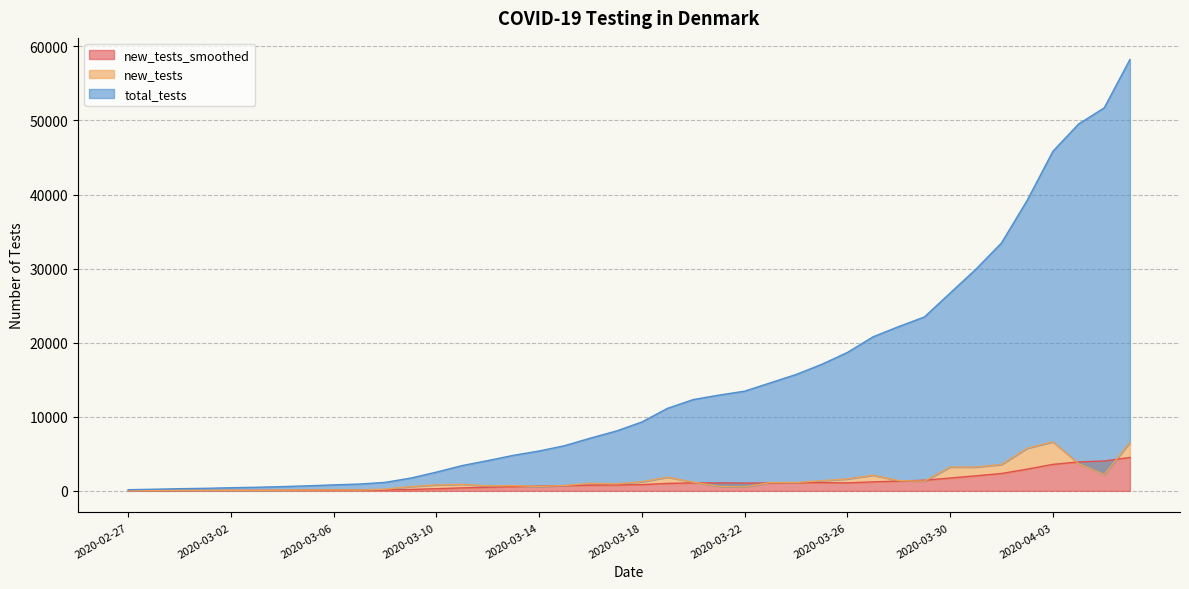

Reading left to right, transcribe all the data shown in this chart.

new_tests_smoothed: 2020-02-27=21	2020-02-28=30	2020-02-29=41	2020-03-01=47	2020-03-02=58	2020-03-03=67	2020-03-04=75	2020-03-05=75	2020-03-06=84	2020-03-07=89	2020-03-08=115	2020-03-09=186	2020-03-10=292	2020-03-11=405	2020-03-12=486	2020-03-13=570	2020-03-14=638	2020-03-15=709	2020-03-16=771	2020-03-17=792	2020-03-18=841	2020-03-19=1008	2020-03-20=1075	2020-03-21=1078	2020-03-22=1050	2020-03-23=1065	2020-03-24=1090	2020-03-25=1111	2020-03-26=1077	2020-03-27=1210	2020-03-28=1322	2020-03-29=1431	2020-03-30=1731	2020-03-31=2029	2020-04-01=2341	2020-04-02=2933	2020-04-03=3576	2020-04-04=3905	2020-04-05=4032	2020-04-06=4505
new_tests: 2020-02-27=0	2020-02-28=62	2020-02-29=74	2020-03-01=49	2020-03-02=80	2020-03-03=63	2020-03-04=88	2020-03-05=109	2020-03-06=127	2020-03-07=108	2020-03-08=229	2020-03-09=577	2020-03-10=806	2020-03-11=882	2020-03-12=676	2020-03-13=710	2020-03-14=583	2020-03-15=726	2020-03-16=1016	2020-03-17=948	2020-03-18=1226	2020-03-19=1848	2020-03-20=1178	2020-03-21=602	2020-03-22=532	2020-03-23=1124	2020-03-24=1123	2020-03-25=1371	2020-03-26=1608	2020-03-27=2110	2020-03-28=1383	2020-03-29=1301	2020-03-30=3218	2020-03-31=3209	2020-04-01=3558	2020-04-02=5749	2020-04-03=6615	2020-04-04=3685	2020-04-05=2187	2020-04-06=6530
total_tests: 2020-02-27=158	2020-02-28=220	2020-02-29=294	2020-03-01=343	2020-03-02=423	2020-03-03=486	2020-03-04=574	2020-03-05=683	2020-03-06=810	2020-03-07=918	2020-03-08=1147	2020-03-09=1724	2020-03-10=2530	2020-03-11=3412	2020-03-12=4088	2020-03-13=4798	2020-03-14=5381	2020-03-15=6107	2020-03-16=7123	2020-03-17=8071	2020-03-18=9297	2020-03-19=11145	2020-03-20=12323	2020-03-21=12925	2020-03-22=13457	2020-03-23=14581	2020-03-24=15704	2020-03-25=17075	2020-03-26=18683	2020-03-27=20793	2020-03-28=22176	2020-03-29=23477	2020-03-30=26695	2020-03-31=29904	2020-04-01=33462	2020-04-02=39211	2020-04-03=45826	2020-04-04=49511	2020-04-05=51698	2020-04-06=58228